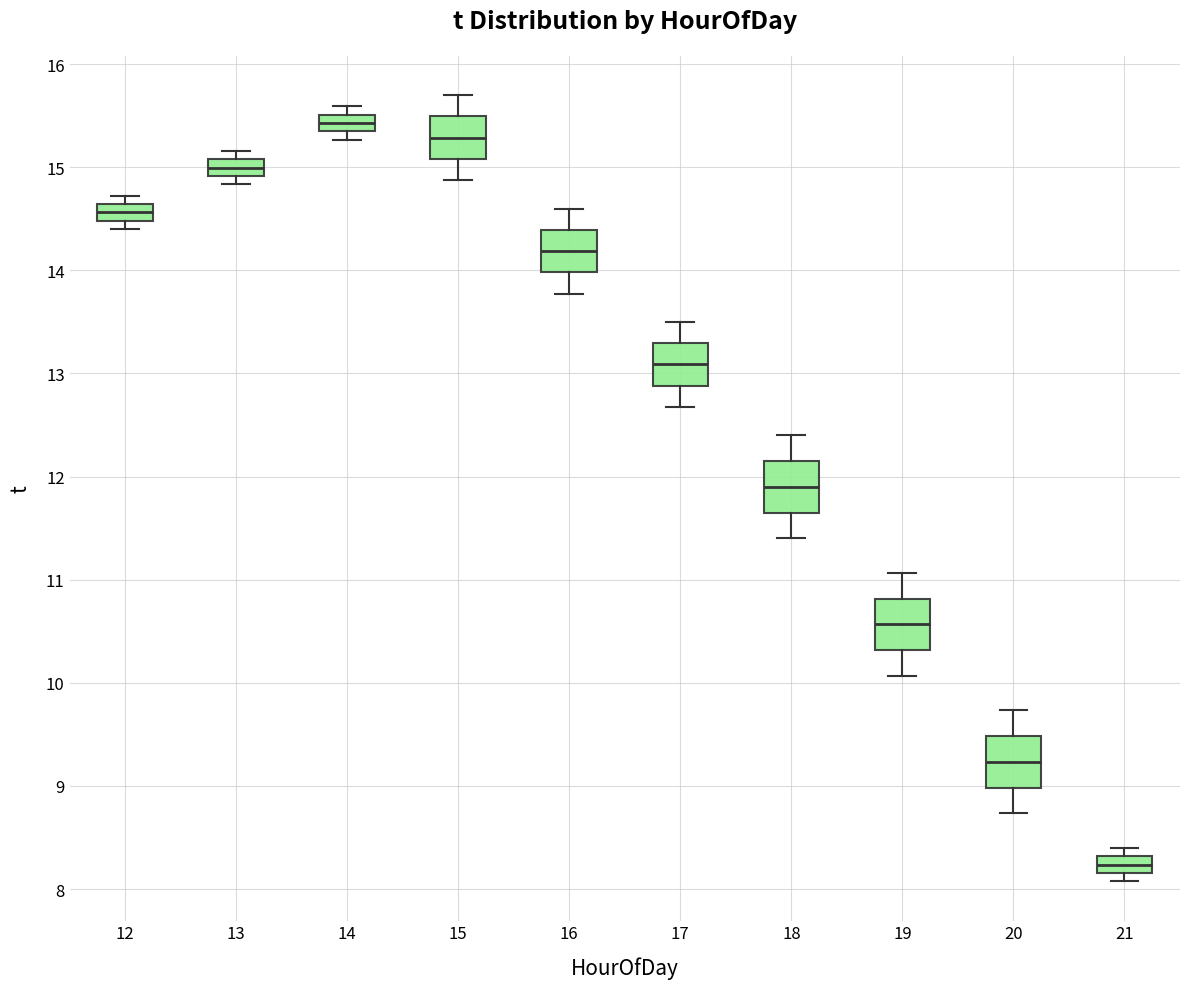

Reading left to right, read every box against the y-axis: the position of its median line, the range the box covers, and the ends of its whiskers. The values are not printed on the chart, so give them approximately, as read against the axis.

12: median 14.6 (inside the box), box 14.5 to 14.6, whiskers 14.4 to 14.7
13: median 15.0, box 14.9 to 15.1, whiskers 14.8 to 15.2
14: median 15.4, box 15.3 to 15.5, whiskers 15.3 (below the box's lower edge) to 15.6
15: median 15.3, box 15.1 to 15.5, whiskers 14.9 to 15.7
16: median 14.2, box 14.0 to 14.4, whiskers 13.8 to 14.6
17: median 13.1, box 12.9 to 13.3, whiskers 12.7 to 13.5
18: median 11.9, box 11.7 to 12.2, whiskers 11.4 to 12.4
19: median 10.6, box 10.3 to 10.8, whiskers 10.1 to 11.1
20: median 9.2, box 9.0 to 9.5, whiskers 8.7 to 9.7
21: median 8.2 (inside the box), box 8.2 to 8.3, whiskers 8.1 to 8.4